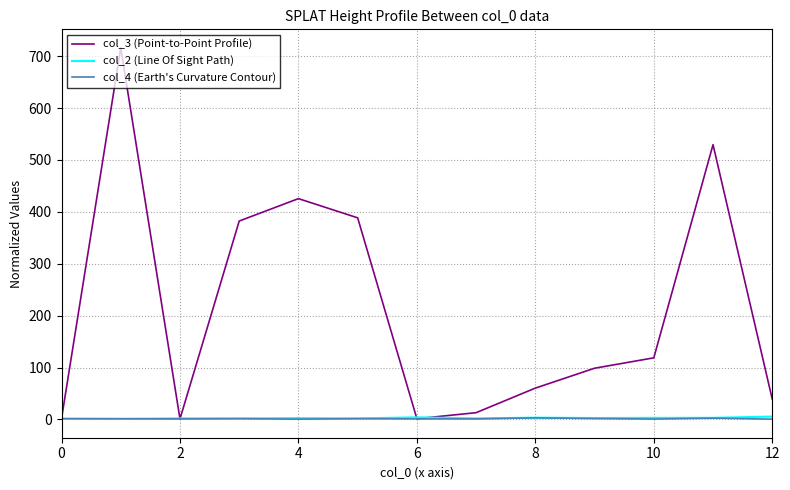

Which series has the widest spread of values?

col_3 (Point-to-Point Profile)